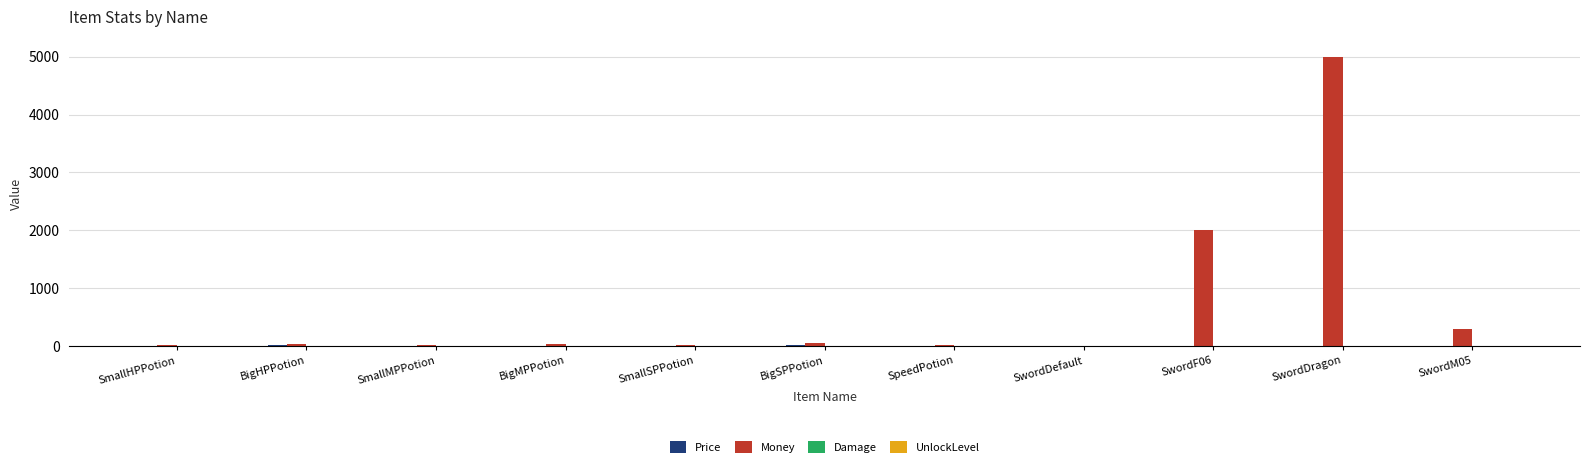

At which category is the sum across all series the highest?

SwordDragon